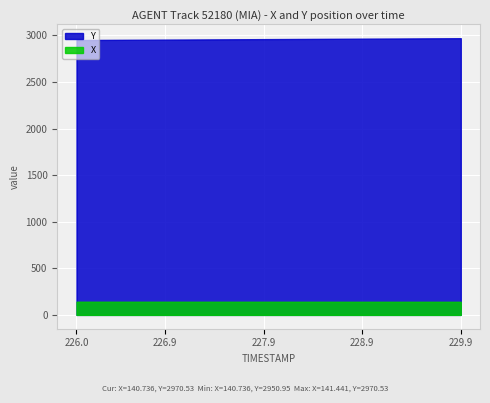

What is the approximate value of Y at 227.0?

2956.0